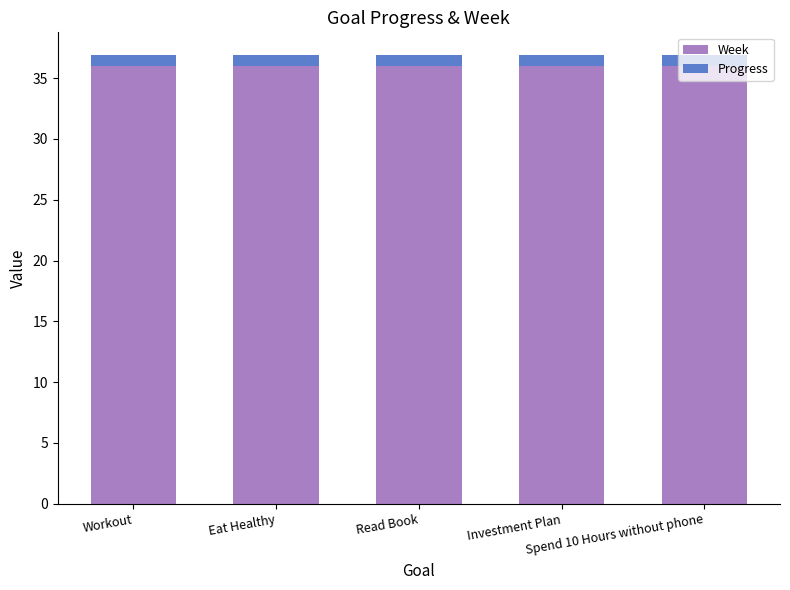

Is it true that Week equals 63.9 at Investment Plan?

False